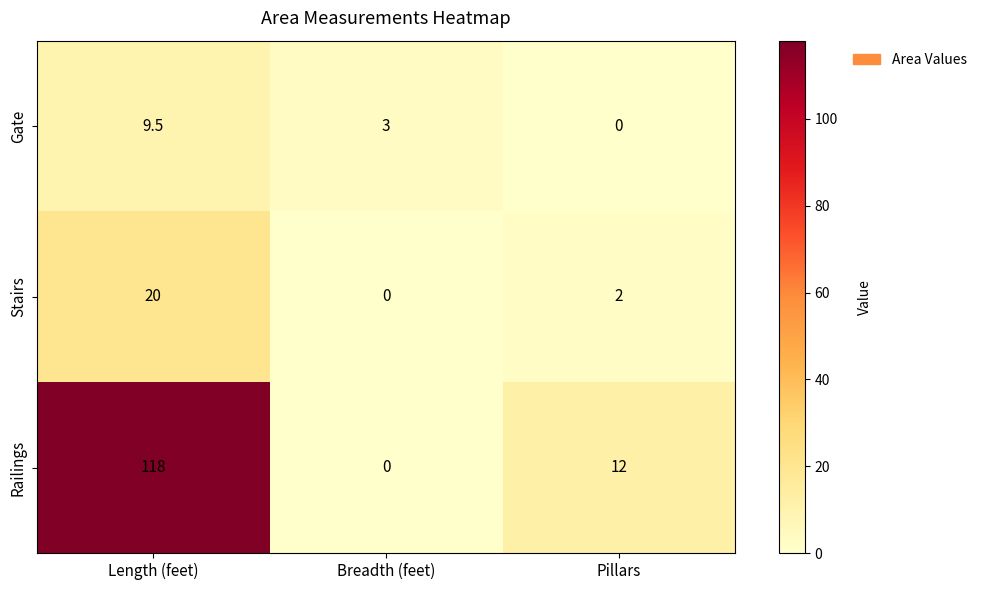

The value of Stairs at Length (feet) is 27.8. True or false?

False